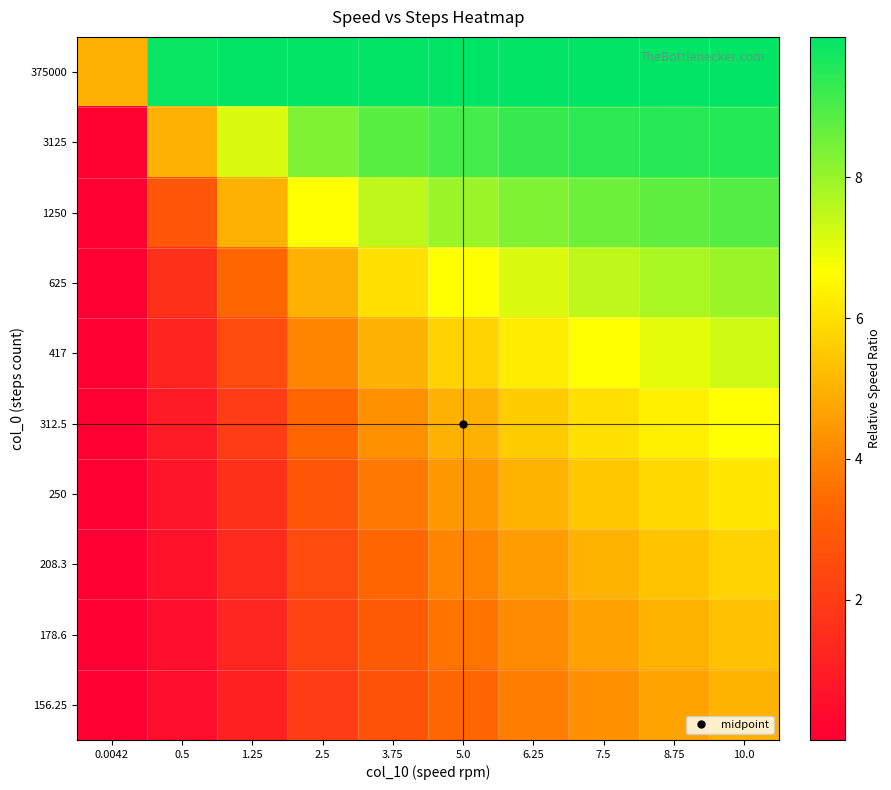

Reading left to right, what are all the values shown in this chart?

375000: 0.0042=5.0	0.5=9.9	1.25=10.0	2.5=10.0	3.75=10.0	5.0=10.0	6.25=10.0	7.5=10.0	8.75=10.0	10.0=10.0
3125: 0.0042=0.1	0.5=5.0	1.25=7.1	2.5=8.3	3.75=8.8	5.0=9.1	6.25=9.3	7.5=9.4	8.75=9.5	10.0=9.5
1250: 0.0042=0.0	0.5=2.9	1.25=5.0	2.5=6.7	3.75=7.5	5.0=8.0	6.25=8.3	7.5=8.6	8.75=8.7	10.0=8.9
625: 0.0042=0.0	0.5=1.7	1.25=3.3	2.5=5.0	3.75=6.0	5.0=6.7	6.25=7.1	7.5=7.5	8.75=7.8	10.0=8.0
417: 0.0042=0.0	0.5=1.2	1.25=2.5	2.5=4.0	3.75=5.0	5.0=5.7	6.25=6.2	7.5=6.7	8.75=7.0	10.0=7.3
312.5: 0.0042=0.0	0.5=0.9	1.25=2.0	2.5=3.3	3.75=4.3	5.0=5.0	6.25=5.6	7.5=6.0	8.75=6.4	10.0=6.7
250: 0.0042=0.0	0.5=0.7	1.25=1.7	2.5=2.9	3.75=3.7	5.0=4.4	6.25=5.0	7.5=5.5	8.75=5.8	10.0=6.2
208.3: 0.0042=0.0	0.5=0.6	1.25=1.4	2.5=2.5	3.75=3.3	5.0=4.0	6.25=4.5	7.5=5.0	8.75=5.4	10.0=5.7
178.6: 0.0042=0.0	0.5=0.5	1.25=1.2	2.5=2.2	3.75=3.0	5.0=3.6	6.25=4.2	7.5=4.6	8.75=5.0	10.0=5.3
156.25: 0.0042=0.0	0.5=0.5	1.25=1.1	2.5=2.0	3.75=2.7	5.0=3.3	6.25=3.8	7.5=4.3	8.75=4.7	10.0=5.0